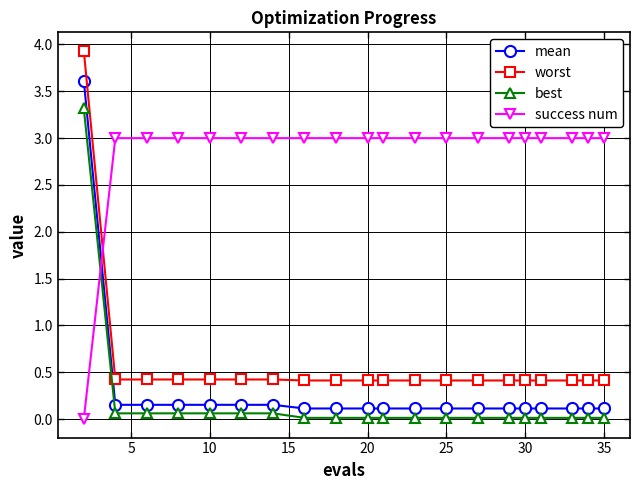

What is the value of the best point at the 7th from the left?

0.1